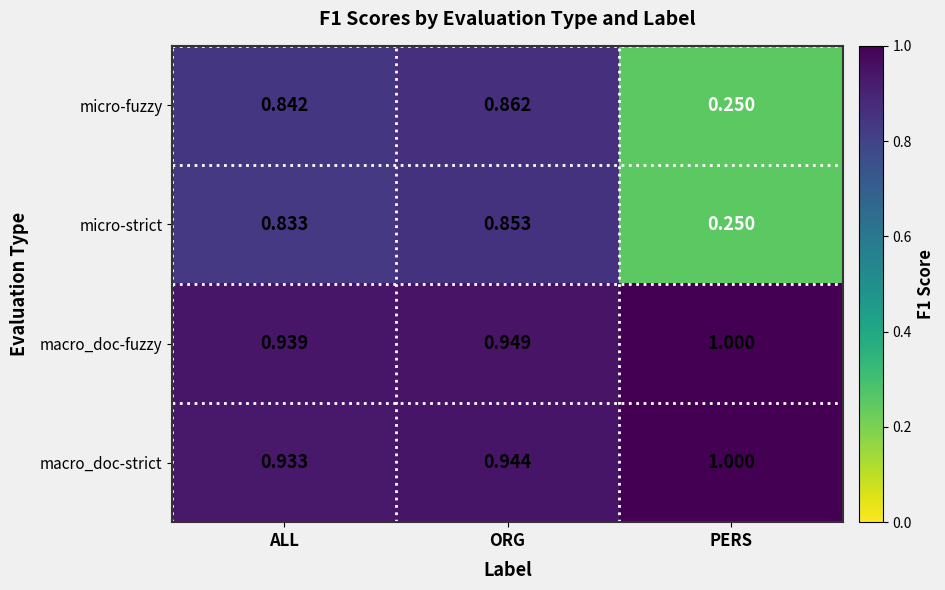

Which series has the largest total across all categories?

macro_doc-fuzzy